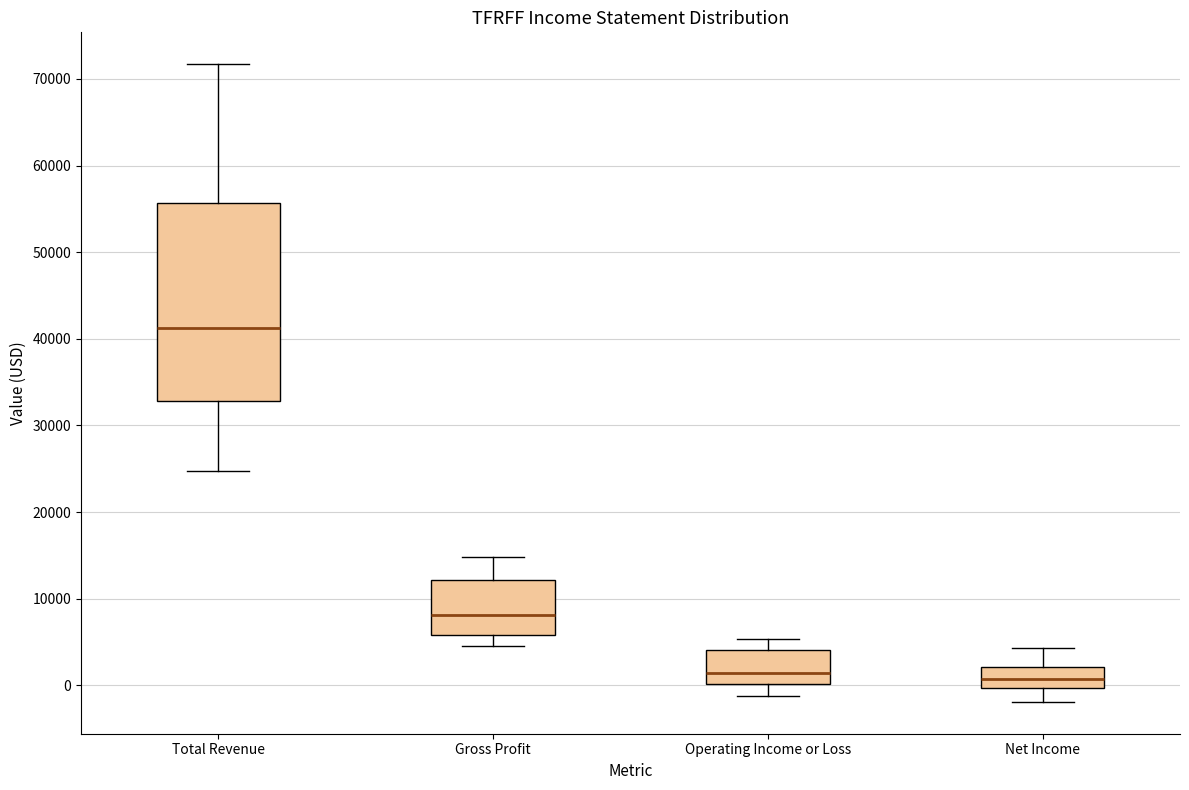

Reading left to right, transcribe this box plot: for each box, give where its median line is, the range the box spans, and where its two whiskers end, as read against the y-axis. The values are not printed on the chart, so give them approximately, as read against the axis.

Total Revenue: median 41000, box 33000 to 56000, whiskers 25000 to 72000
Gross Profit: median 8000, box 6000 to 12000, whiskers 5000 to 15000
Operating Income or Loss: median 1000, box 0 to 4000, whiskers -1000 to 5000
Net Income: median 1000, box 0 to 2000, whiskers -2000 to 4000